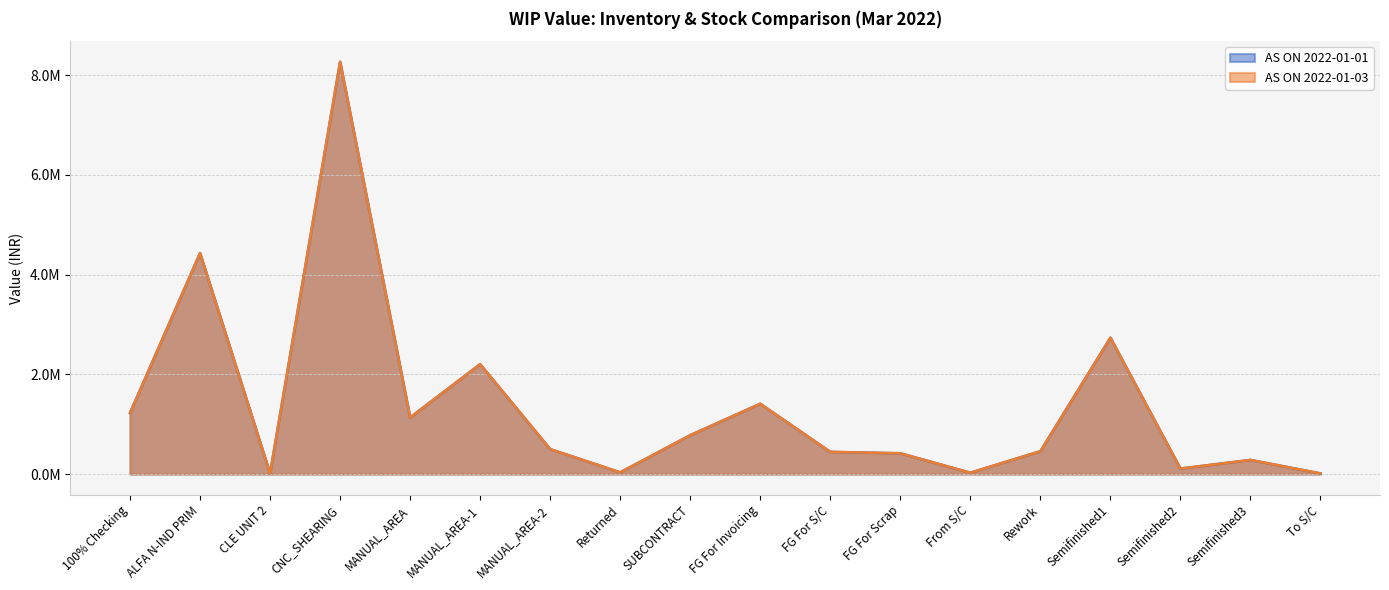

True or false: AS ON 2022-01-03 and AS ON 2022-01-01 intersect in this chart.

False